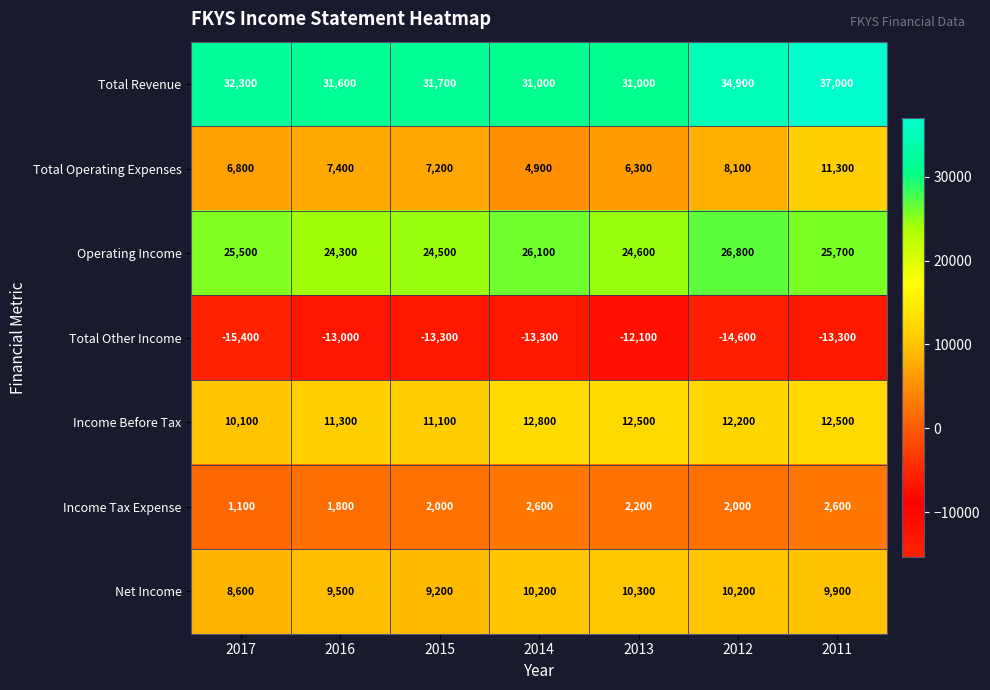

Which category has the highest value across all series?

2011